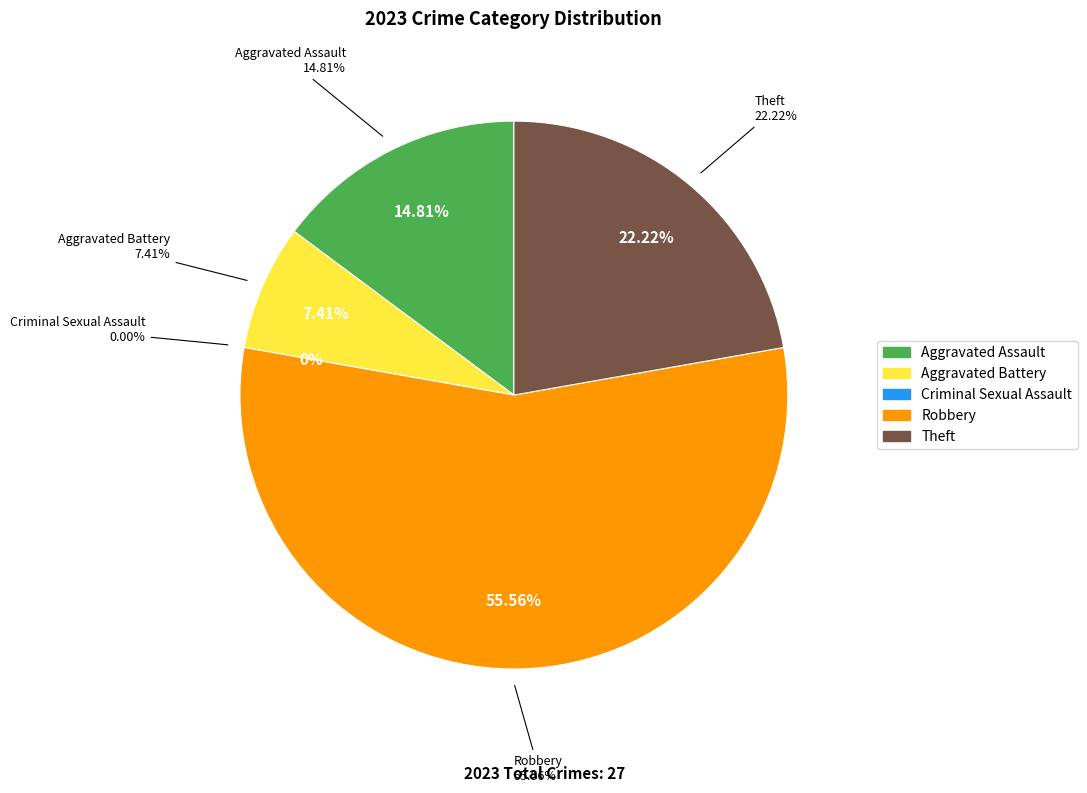

Combined, do Aggravated Assault and Criminal Sexual Assault account for over 50%?

No